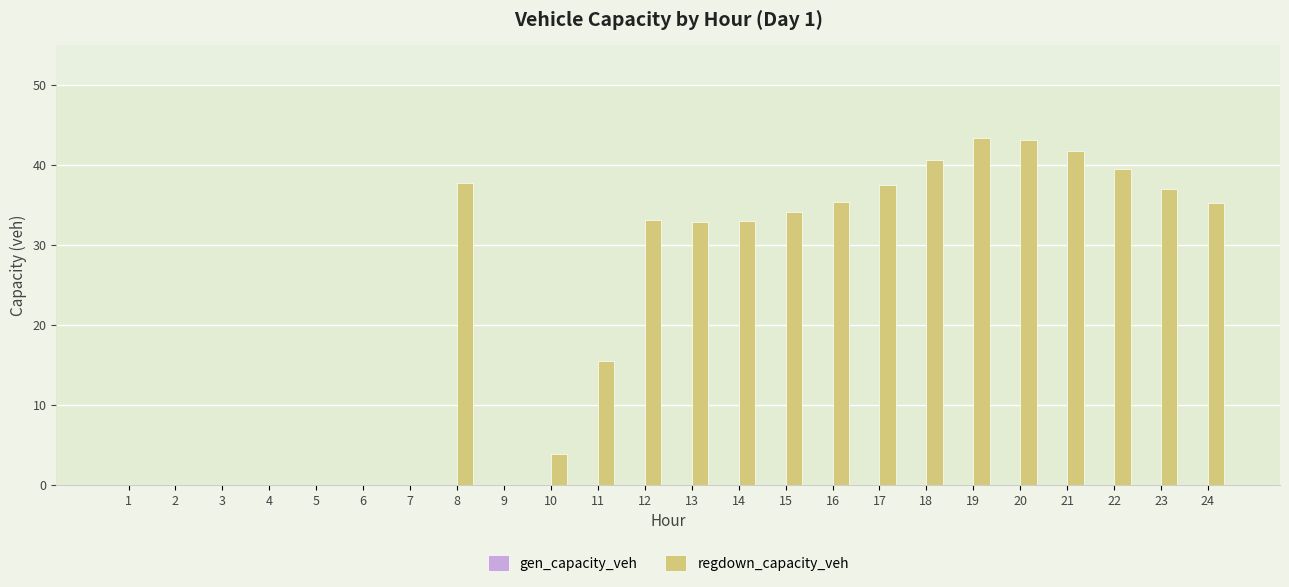

What is the change in value from 18 to 19?

+2.8